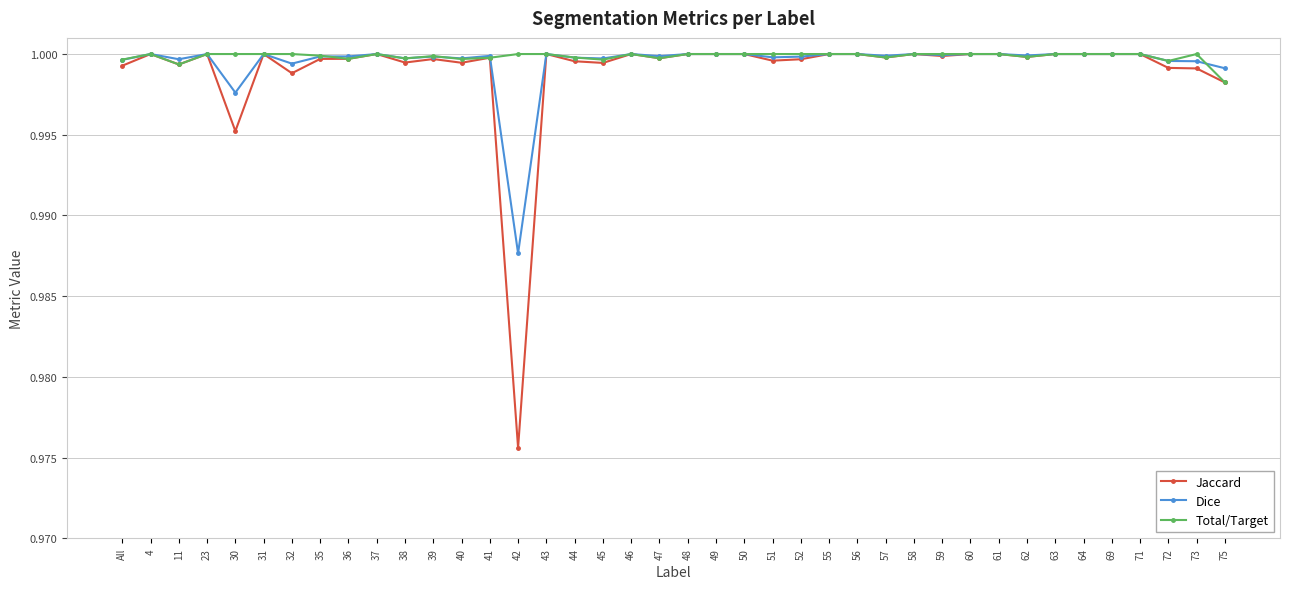

Is it true that Dice equals 1.0 at 62?

True